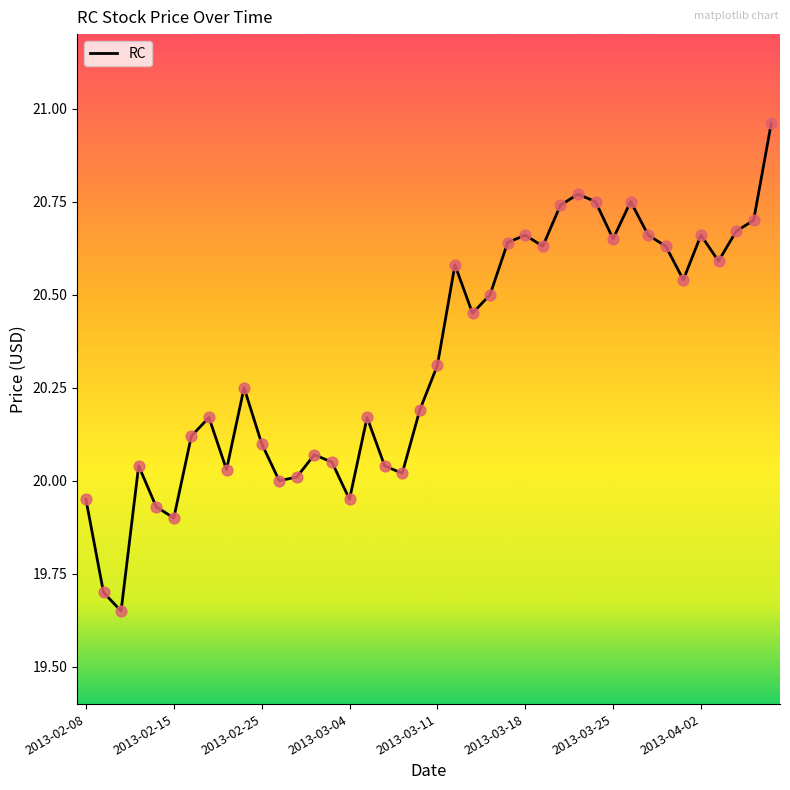

What is the difference between the maximum and minimum values?

1.3